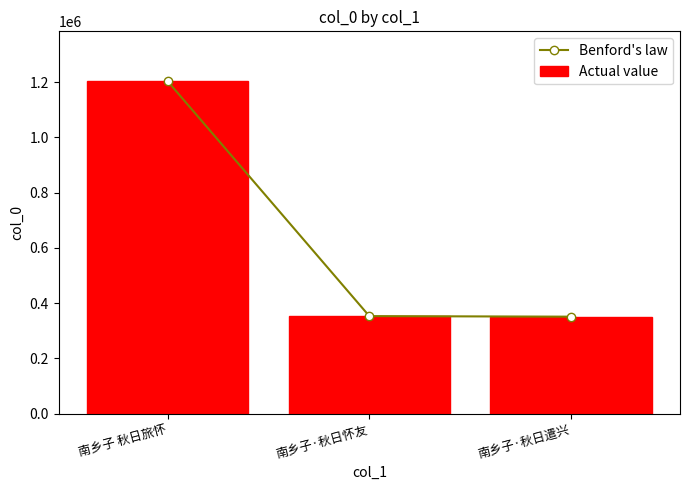

What is the minimum value shown in the chart?

351107.0